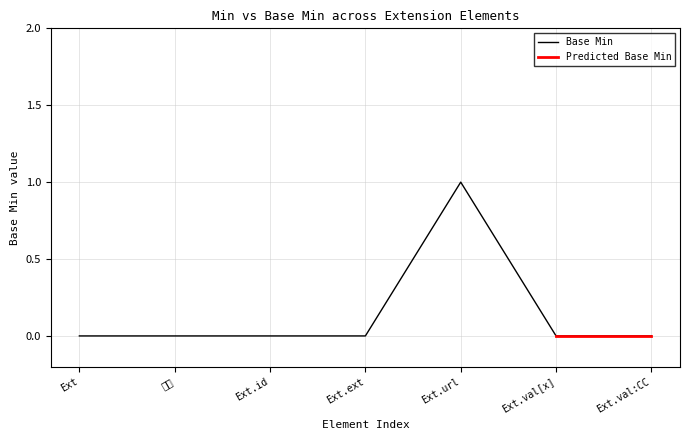

Is it true that the value at Ext is -1?

False